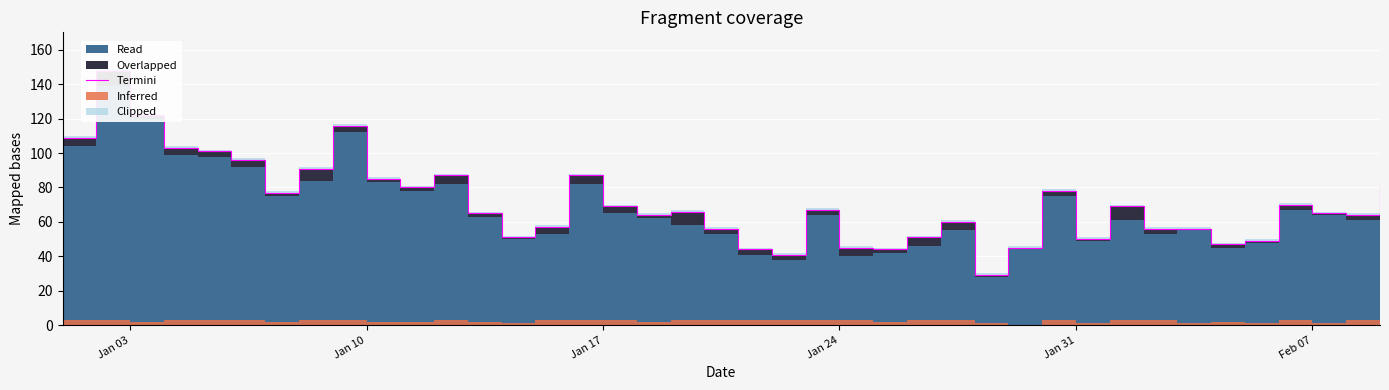

What is the maximum value shown in the chart?

148